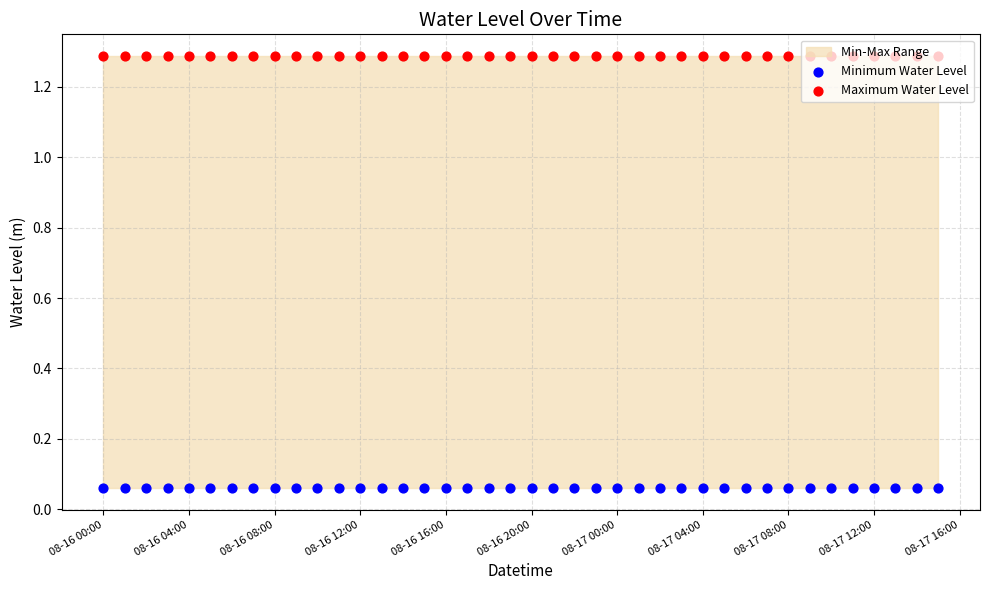

At how many categories does at least one series exceed 0?

40